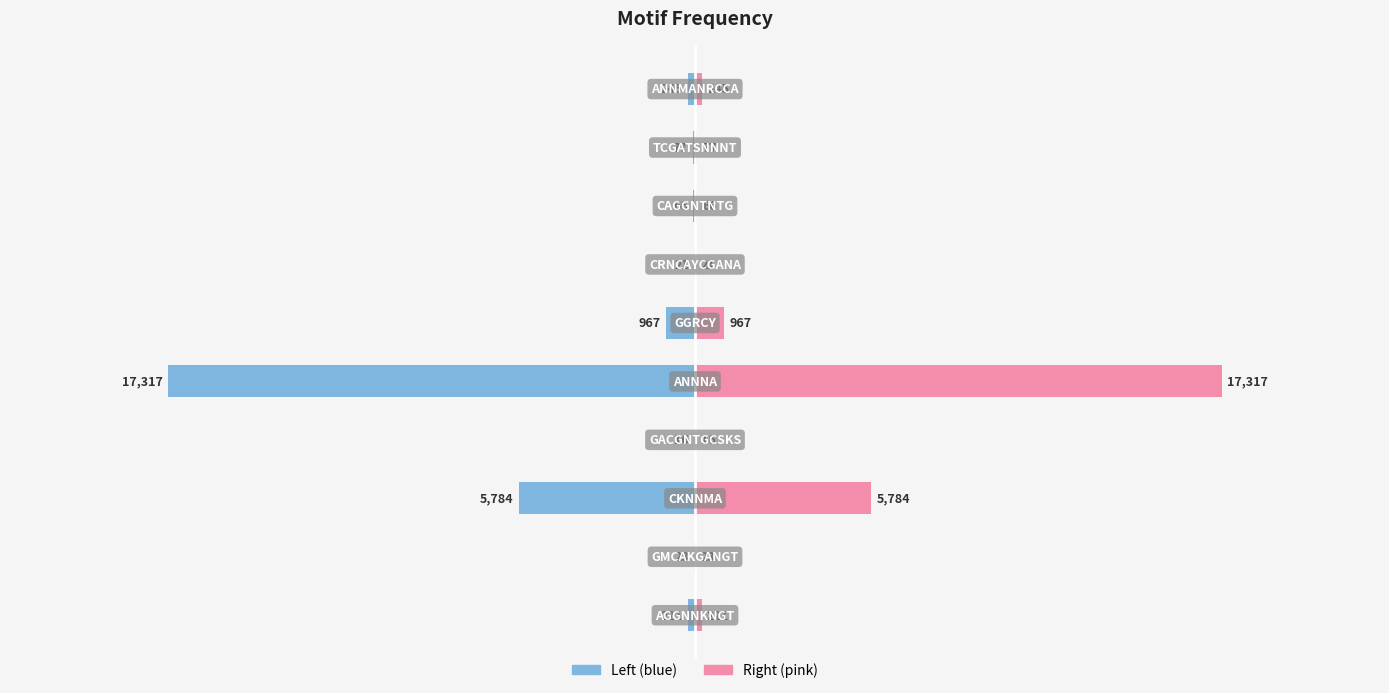

At how many categories does at least one series exceed 14071?

1